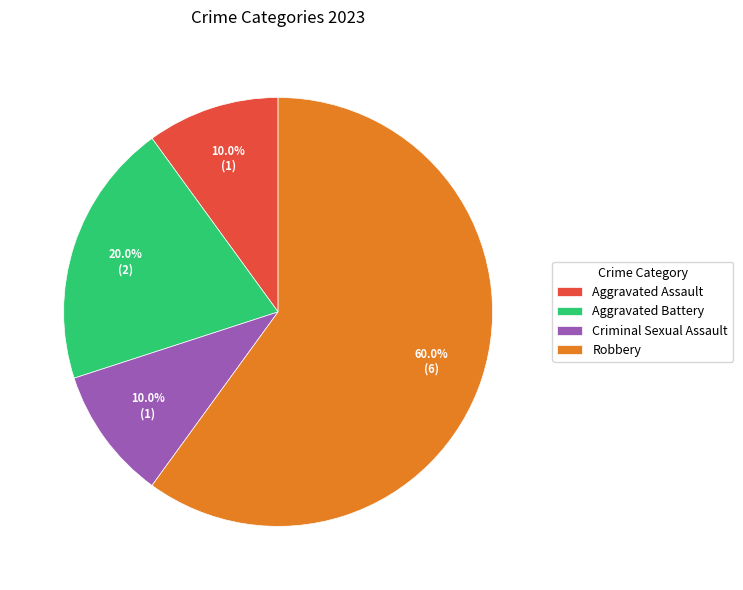

Which has a higher value, Criminal Sexual Assault or Robbery?

Robbery